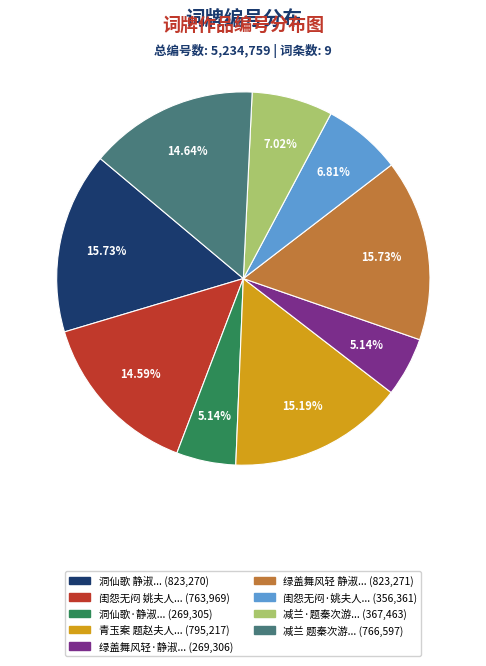

Does any single category account for the majority?

No